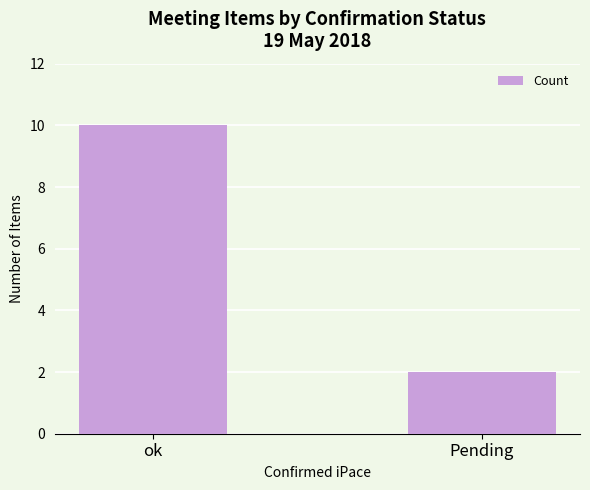

What is the change in value from ok to Pending?

-8